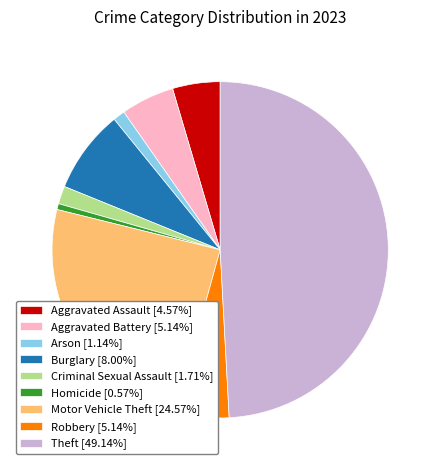

Combined, do Theft and Aggravated Assault account for over 50%?

Yes